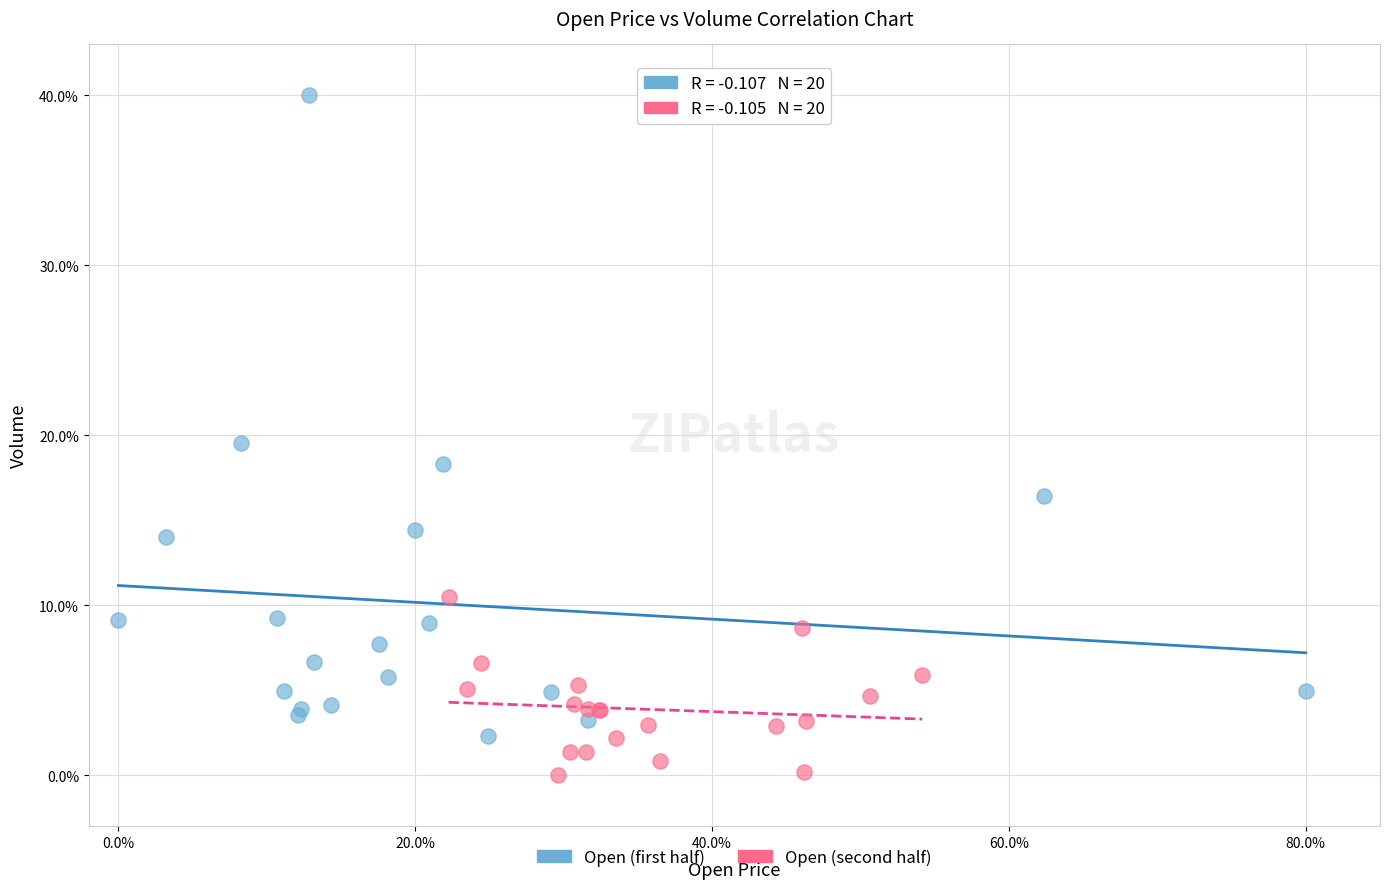

Which series contains the lowest Y value?

Open (second half)